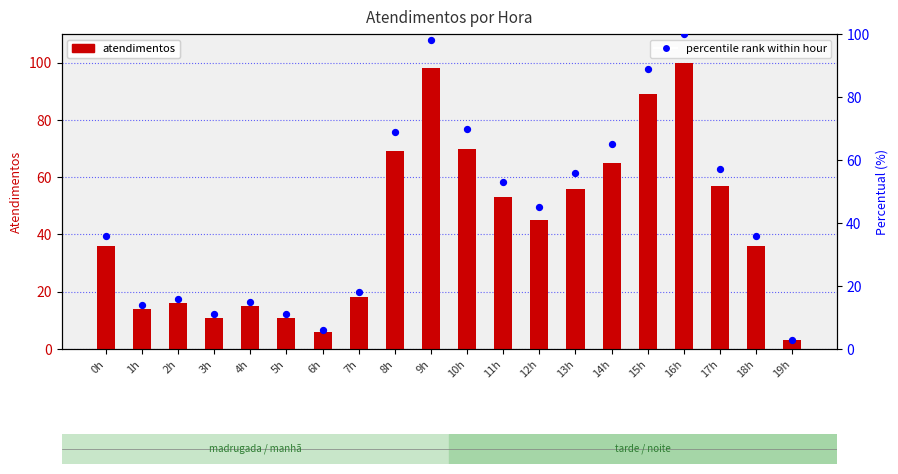

What is the total value across all series at 15h?

178